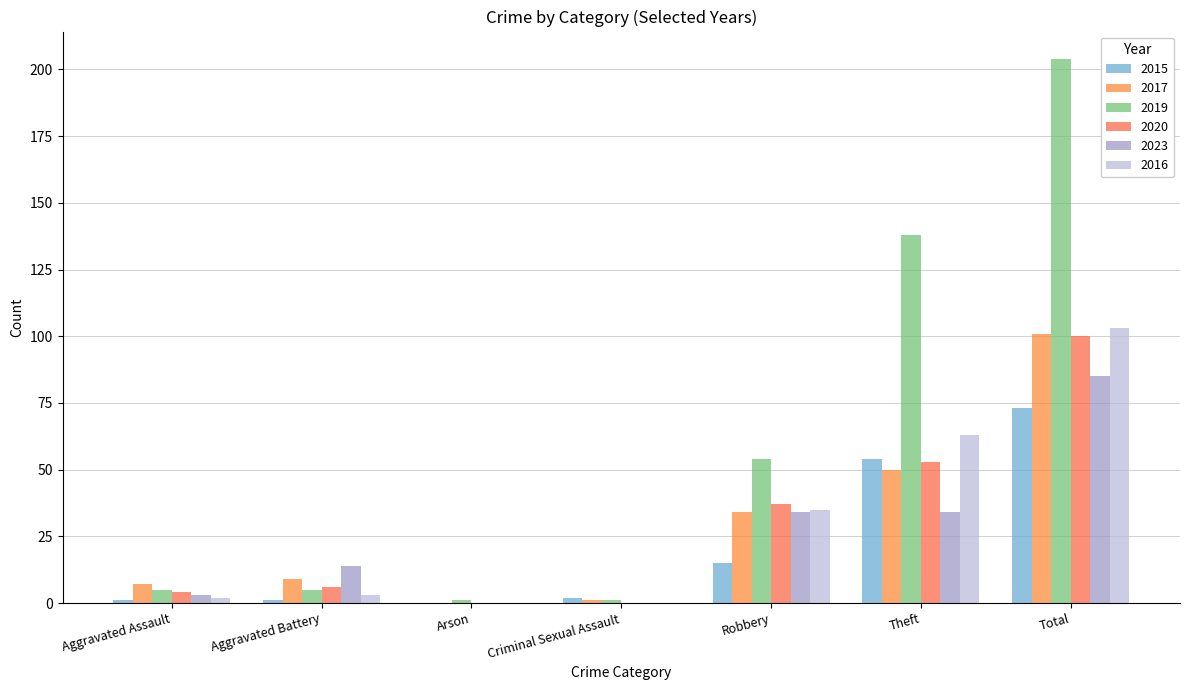

Are the bars horizontal?

No